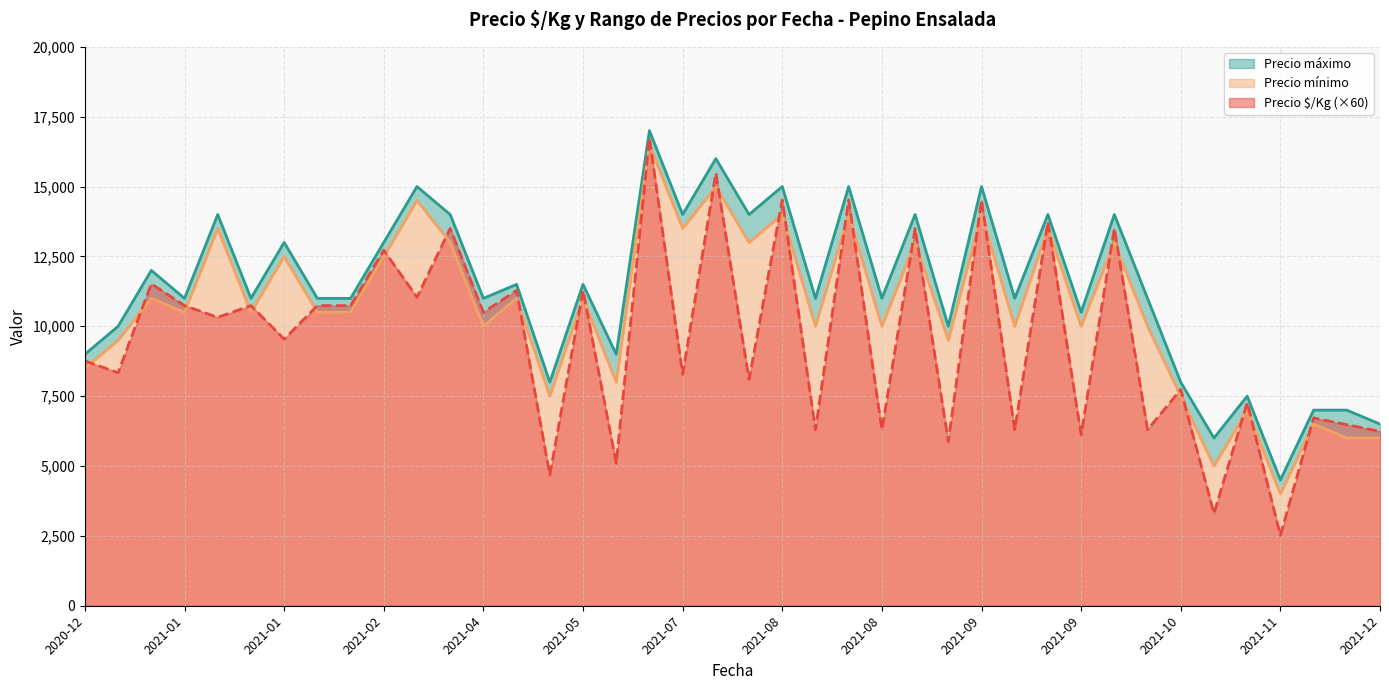

What is the total value across all series at 2020-12-28?

17646